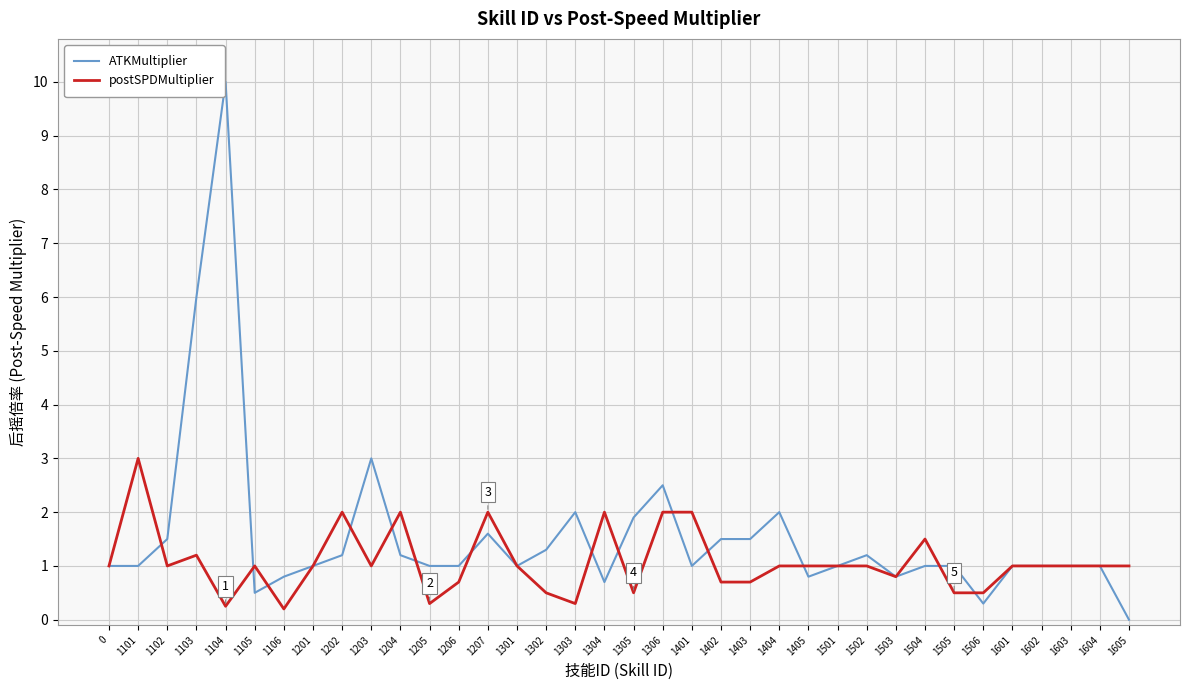

Which series has the largest range (max minus min)?

ATKMultiplier